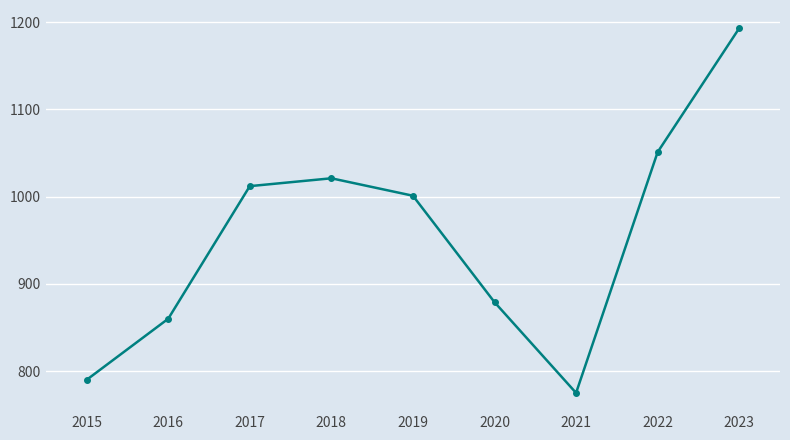

What is the ratio of the value at 2022 to the value at 2019?

1.0